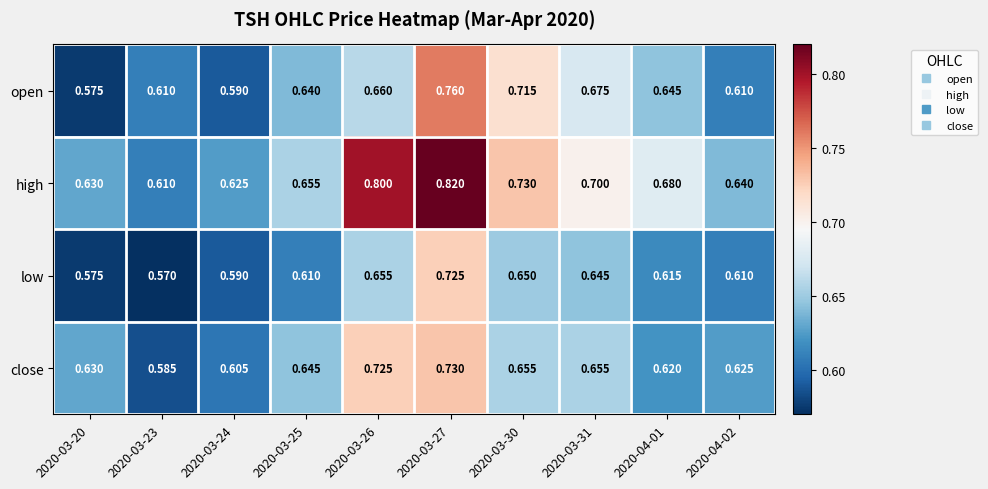

Is the value of low at 2020-03-24 greater than the value of close at 2020-03-30?

No